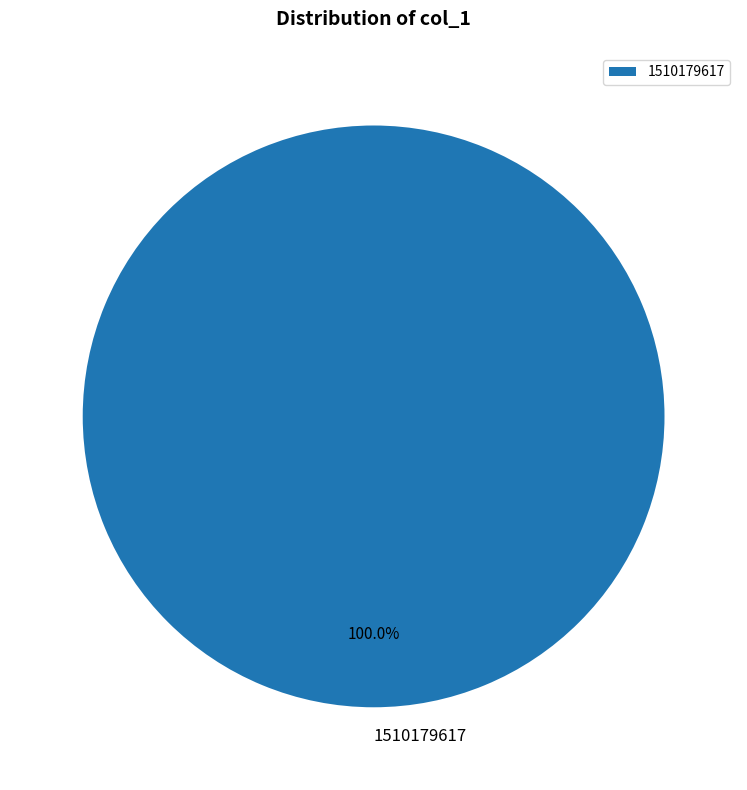

Is 1510179617 the majority of the pie?

Yes